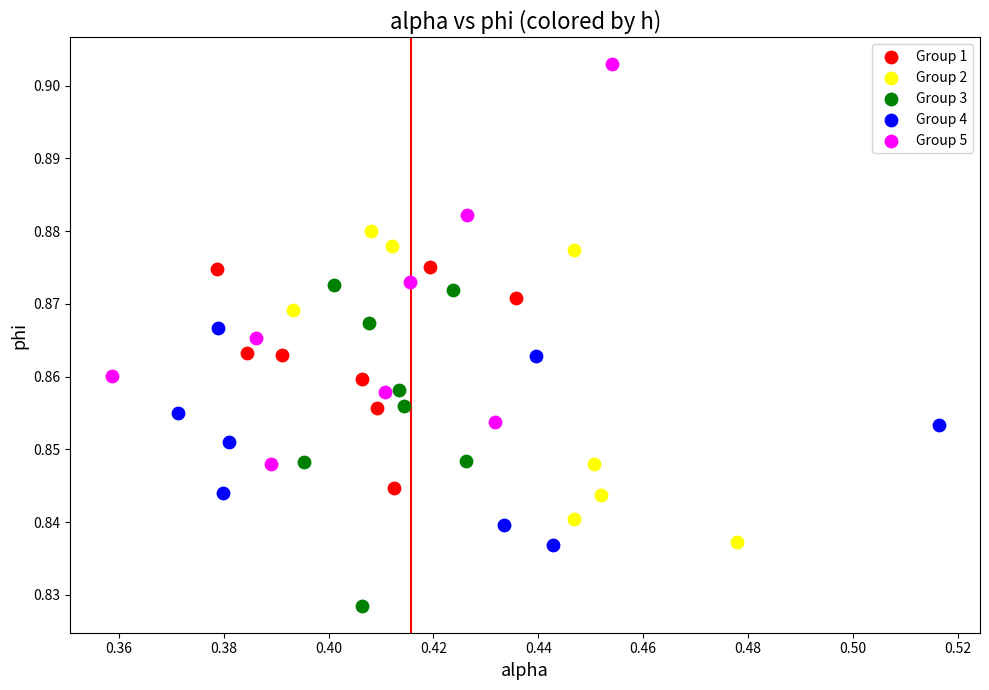

Which series contains the highest Y value?

Group 5